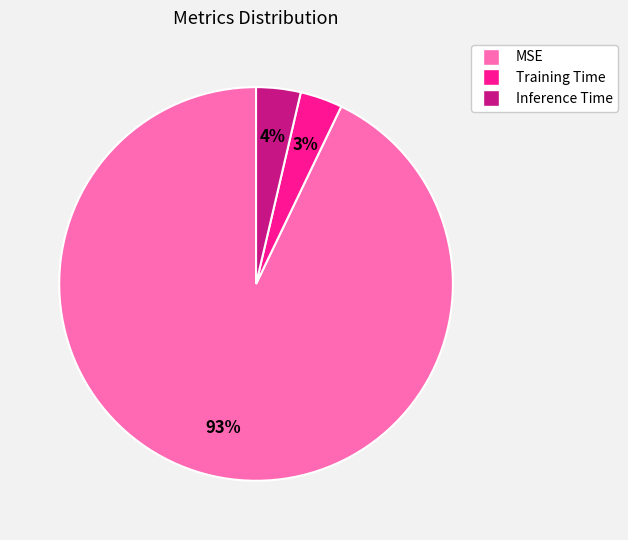

What percentage is the MSE slice, to the nearest percent?

93%